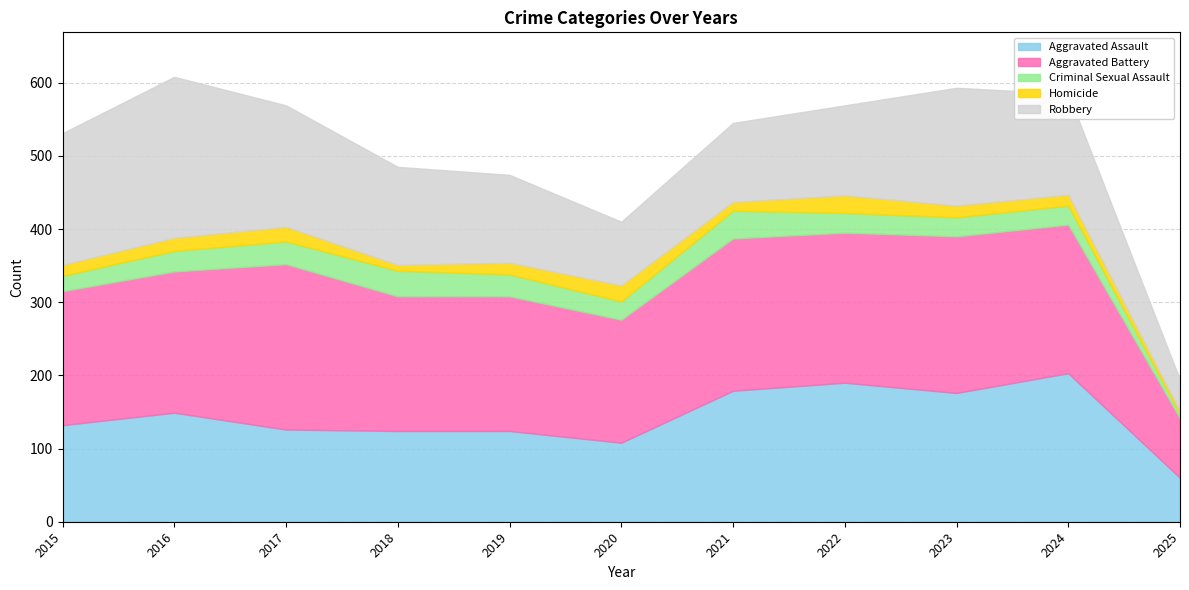

Reading left to right, extract all data points from this chart.

Aggravated Assault: 2015=132	2016=149	2017=126	2018=124	2019=124	2020=108	2021=179	2022=190	2023=176	2024=203	2025=60
Aggravated Battery: 2015=183	2016=193	2017=226	2018=184	2019=184	2020=168	2021=208	2022=205	2023=214	2024=203	2025=81
Criminal Sexual Assault: 2015=21	2016=28	2017=31	2018=35	2019=30	2020=25	2021=38	2022=27	2023=26	2024=26	2025=6
Homicide: 2015=15	2016=18	2017=20	2018=8	2019=16	2020=22	2021=12	2022=24	2023=16	2024=15	2025=4
Robbery: 2015=180	2016=220	2017=166	2018=134	2019=120	2020=87	2021=108	2022=123	2023=161	2024=138	2025=43